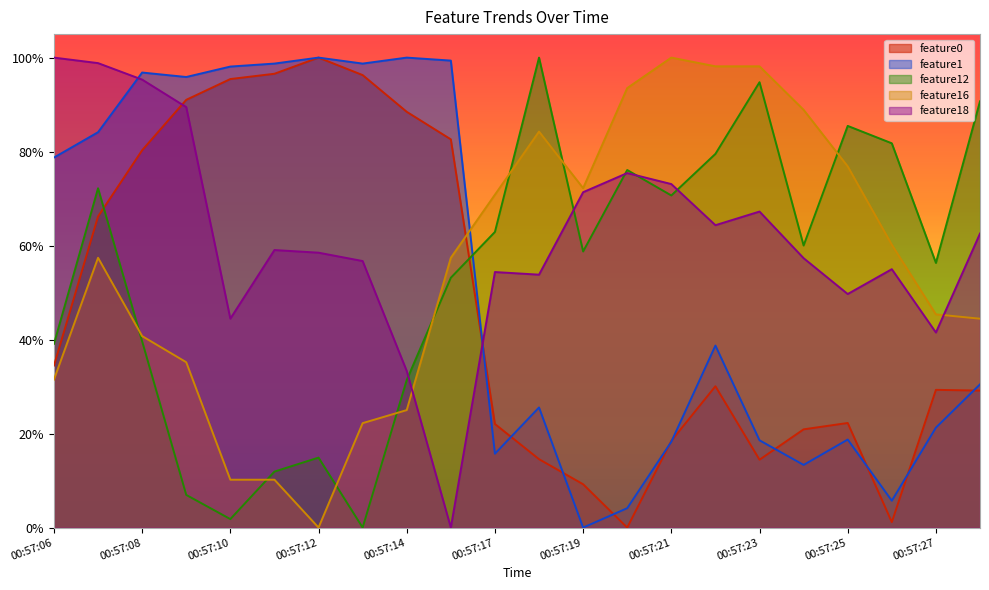

Between which two adjacent categories do feature12 and feature1 first intersect?

00:57:15 and 00:57:17